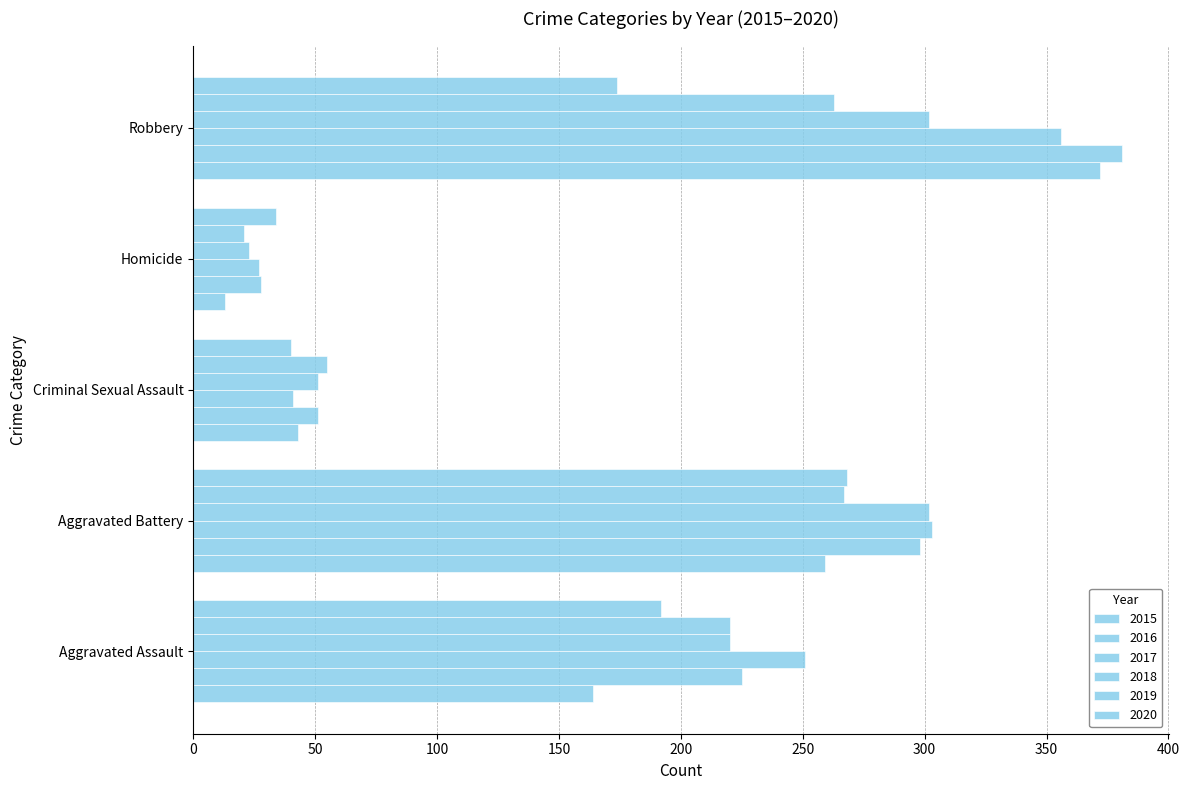

Reading left to right, extract all data points from this chart.

2015: 164	259	43	13	372
2016: 225	298	51	28	381
2017: 251	303	41	27	356
2018: 220	302	51	23	302
2019: 220	267	55	21	263
2020: 192	268	40	34	174